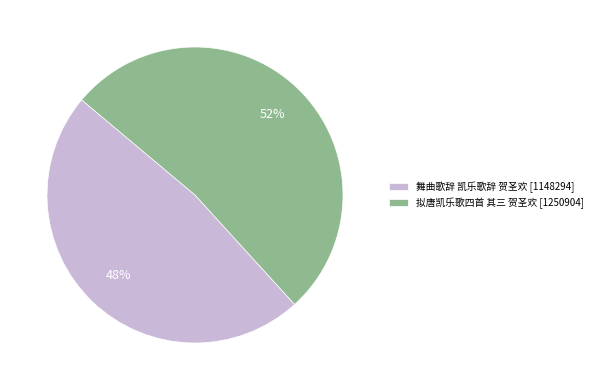

Does any single category account for the majority?

Yes